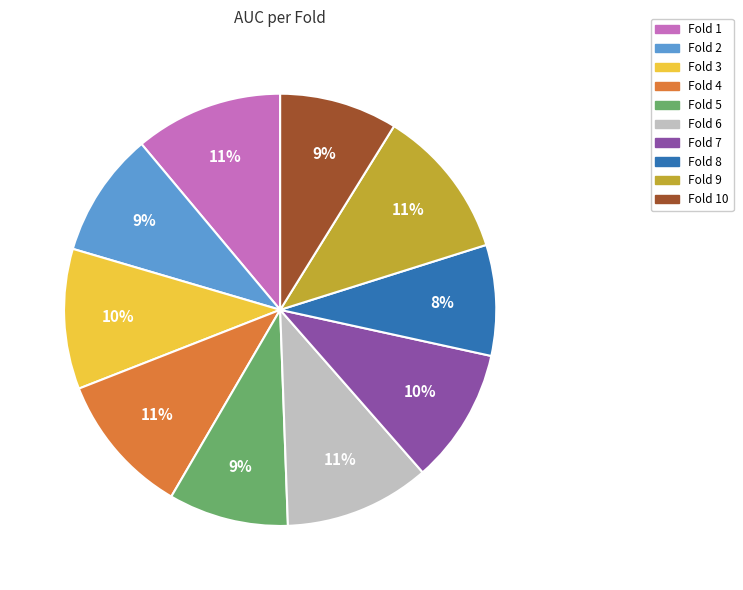

Does any single category account for the majority?

No